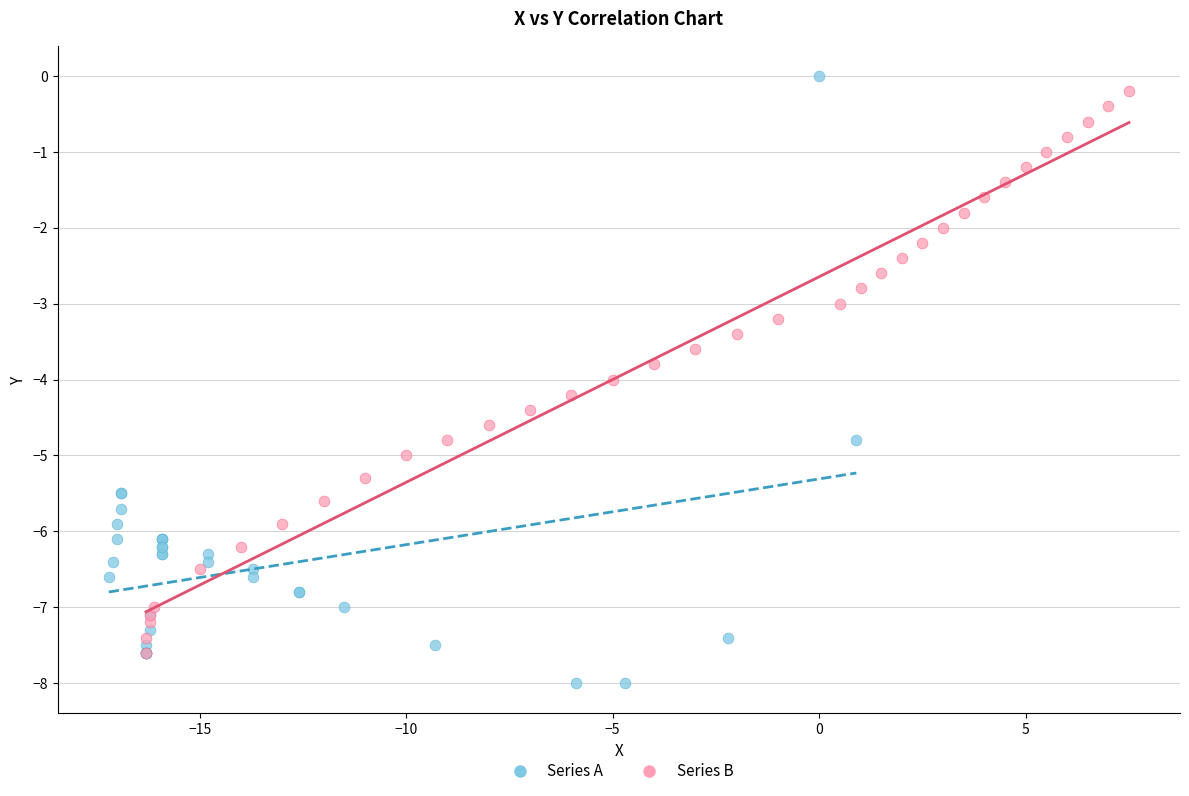

Which series contains the lowest Y value?

Series A